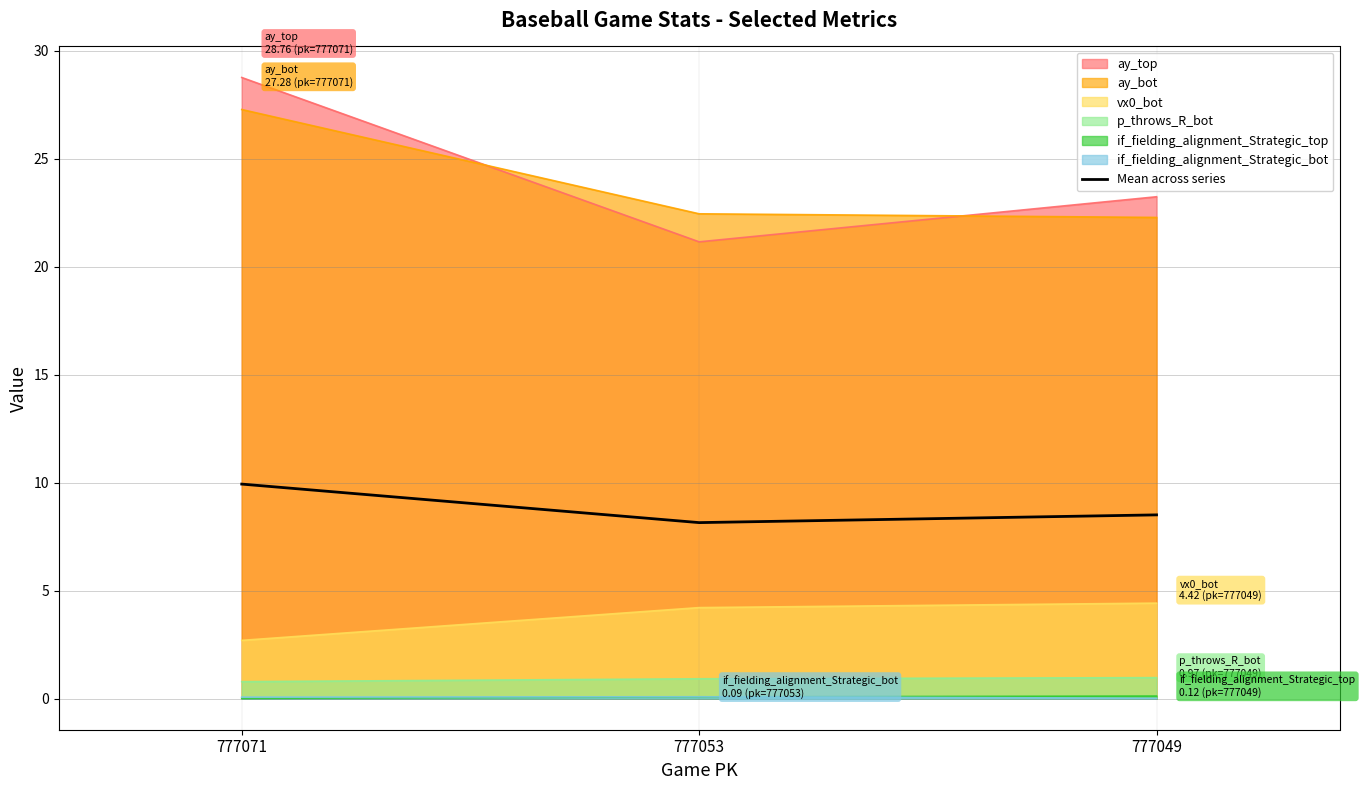

Reading left to right, extract all data points from this chart.

777071=9.9	777053=8.2	777049=8.5